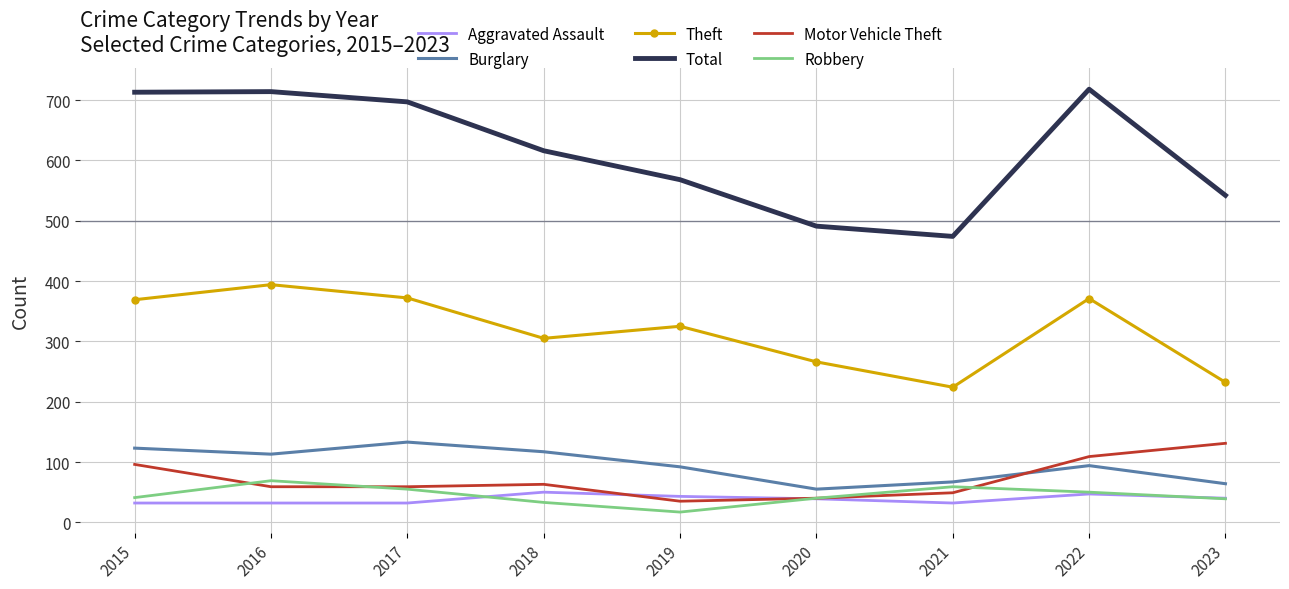

True or false: Total and Motor Vehicle Theft intersect in this chart.

False